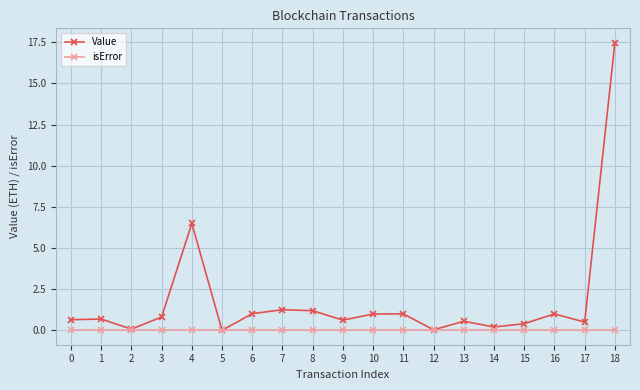

What is the value of the Value point at the 4th from the left?

0.8